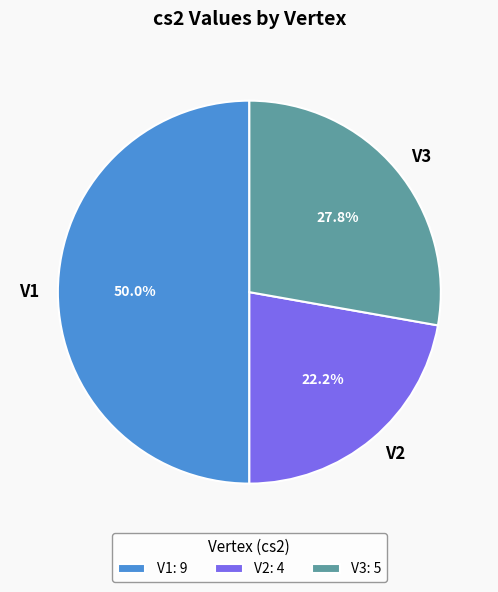

How much of the chart is everything except V3?

72.2%